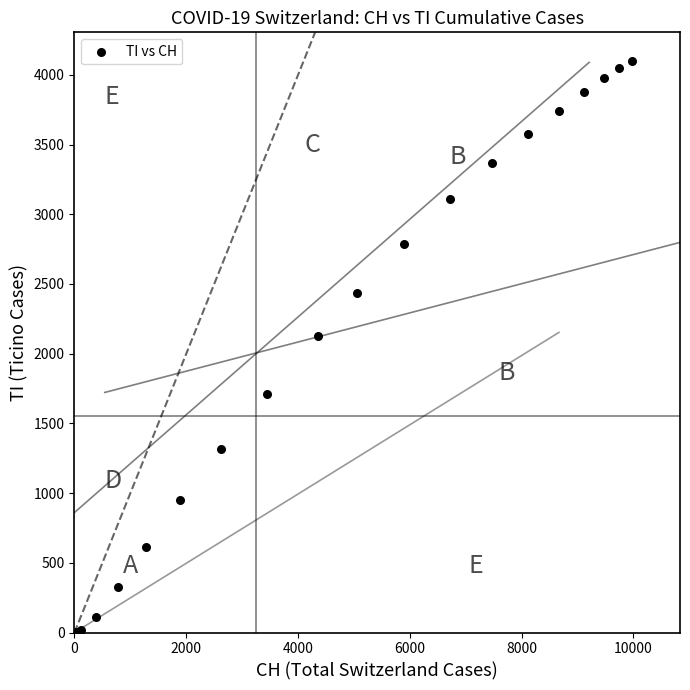

What Y value in the scatter plot is closest to 2050?

2126